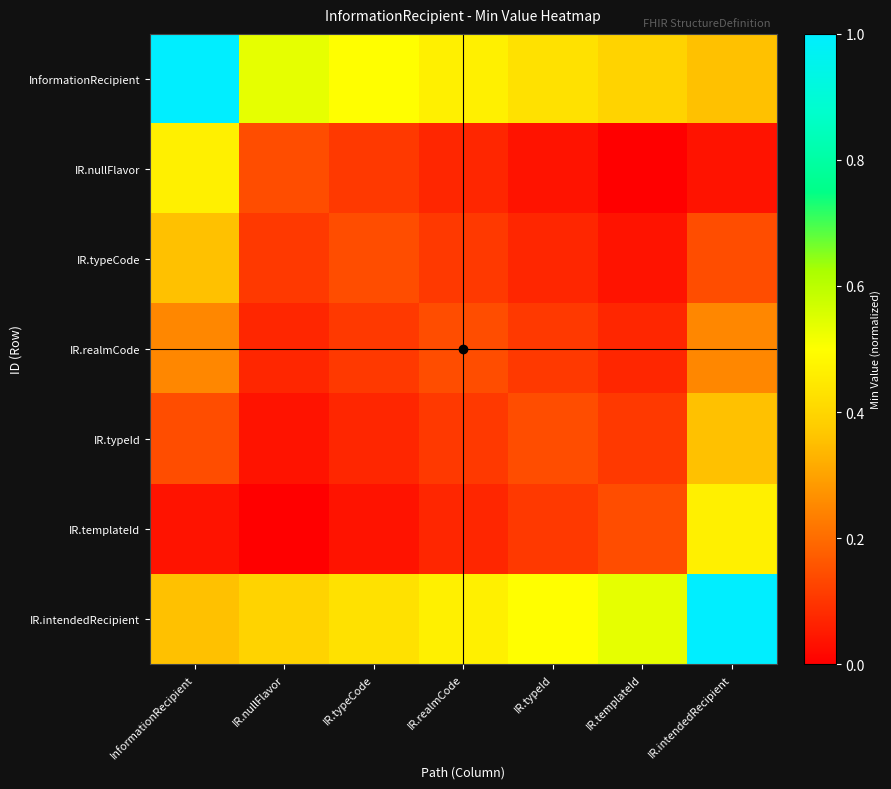

What is the spread (max minus min) of values at IR.typeCode?

0.5